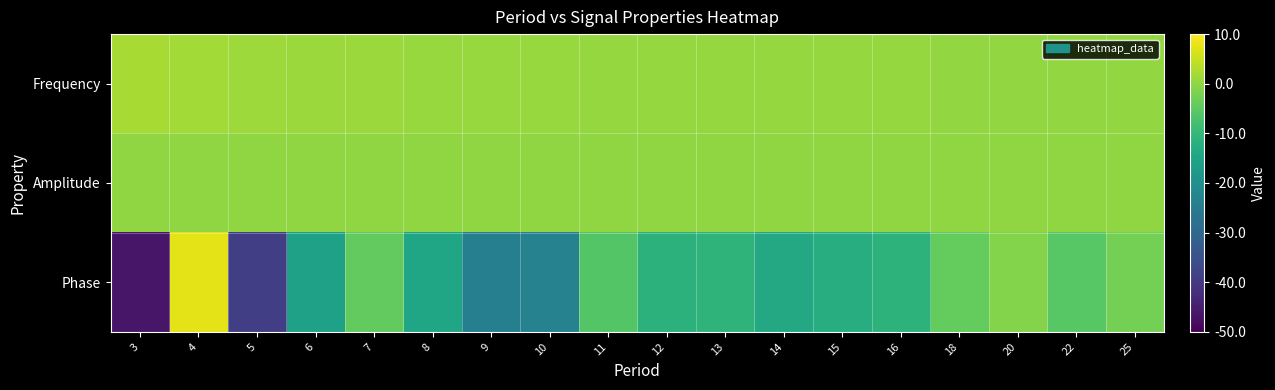

Reading left to right, transcribe all the data shown in this chart.

Frequency: 3=2.1	4=1.6	5=1.3	6=1.0	7=0.9	8=0.8	9=0.7	10=0.6	11=0.6	12=0.5	13=0.5	14=0.4	15=0.4	16=0.4	18=0.3	20=0.3	22=0.3	25=0.3
Amplitude: 3=0.0	4=0.0	5=0.0	6=0.0	7=0.0	8=0.0	9=0.0	10=0.0	11=0.0	12=0.0	13=0.0	14=0.0	15=0.0	16=0.0	18=0.0	20=0.0	22=0.0	25=0.0
Phase: 3=-46.4	4=7.5	5=-38.9	6=-15.7	7=-4.3	8=-14.4	9=-24.2	10=-23.3	11=-6.0	12=-11.5	13=-11.0	14=-13.8	15=-12.5	16=-11.3	18=-4.1	20=-1.1	22=-5.7	25=-2.7